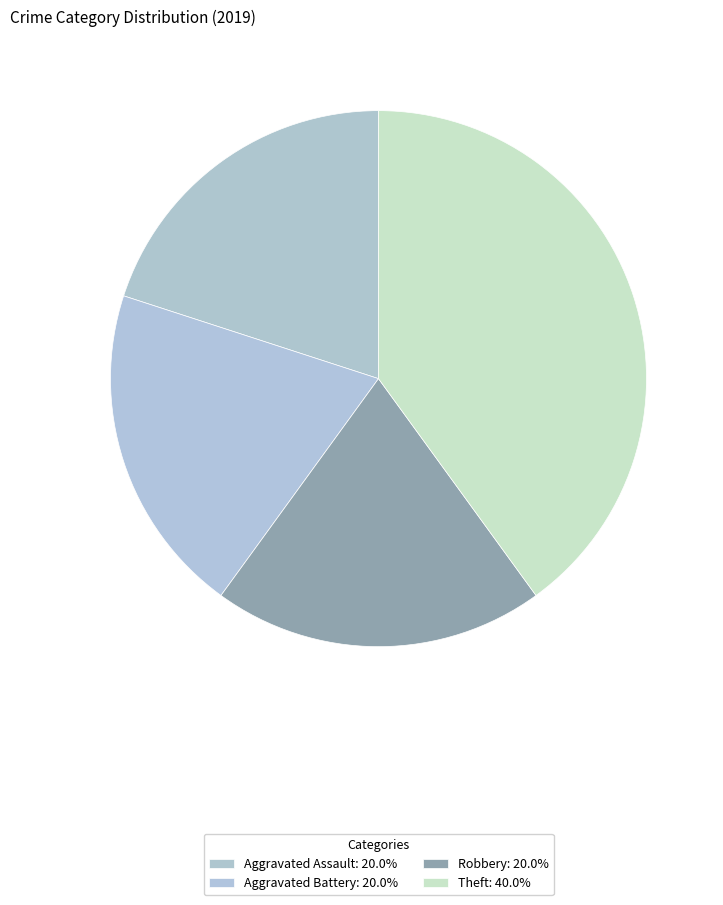

How many slices are in this pie chart?

4